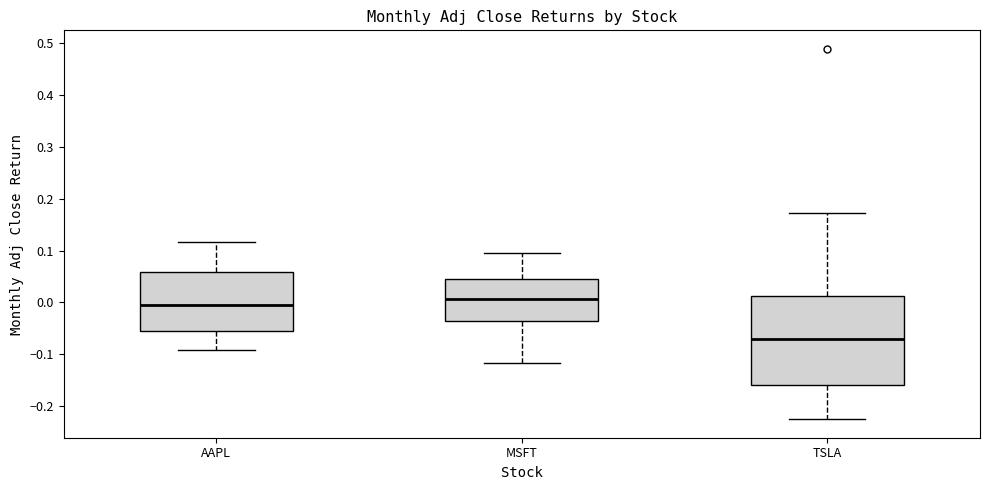

Reading left to right, read every box against the y-axis: the position of its median line, the range the box covers, and the ends of its whiskers. The values are not printed on the chart, so give them approximately, as read against the axis.

AAPL: median 0.00, box -0.06 to 0.06, whiskers -0.09 to 0.12
MSFT: median 0.01, box -0.04 to 0.05, whiskers -0.12 to 0.10
TSLA: median -0.07, box -0.16 to 0.01, whiskers -0.22 to 0.17